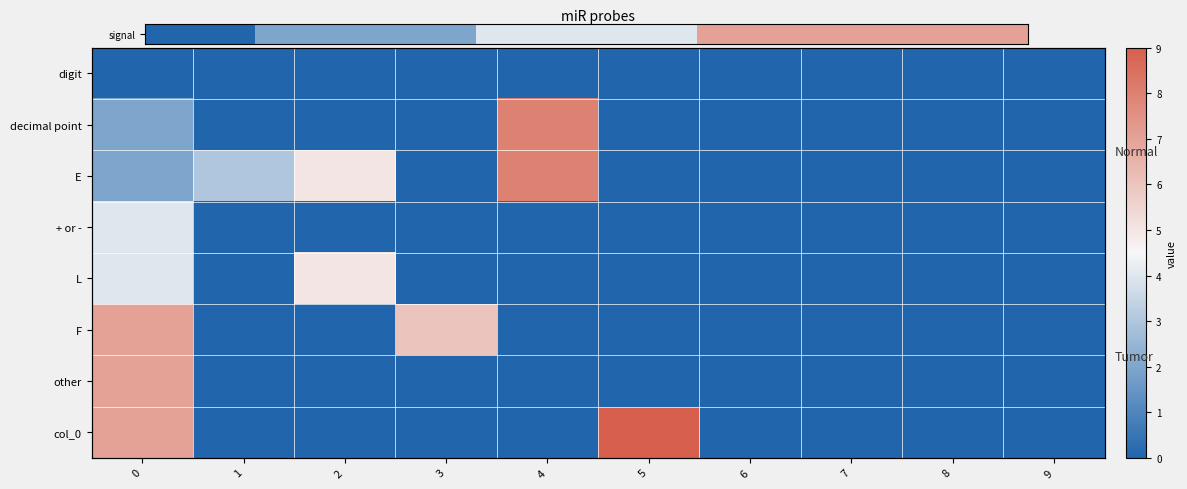

Which series has the largest total across all categories?

2